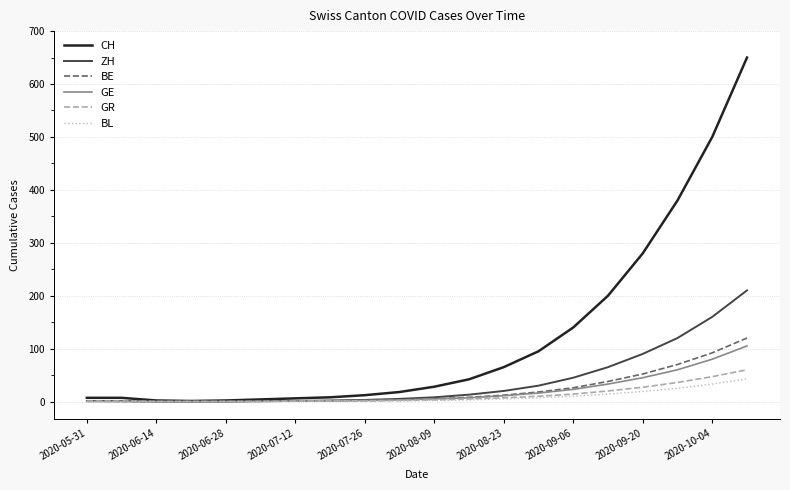

What is the maximum value shown in the chart?

650